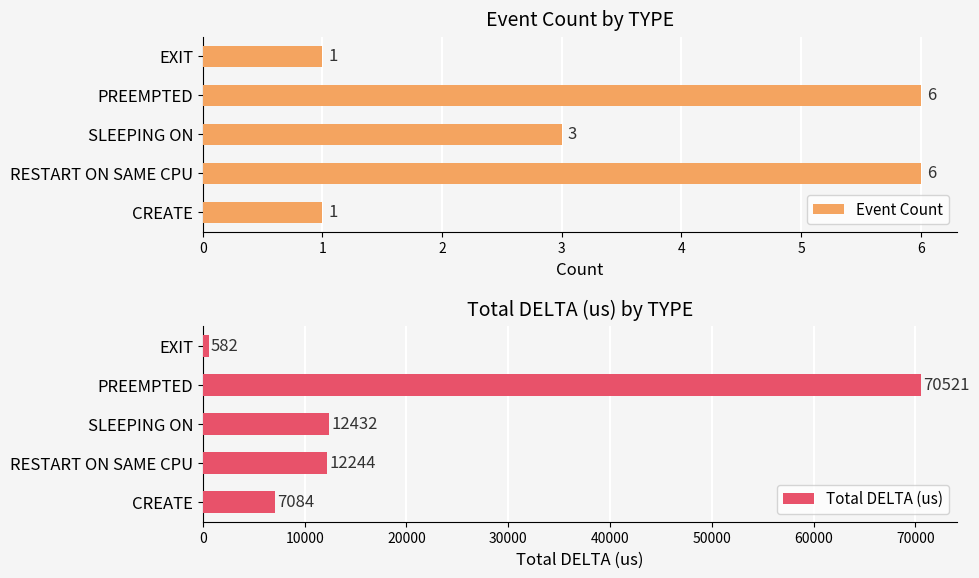

How many distinct data groups are displayed?

2